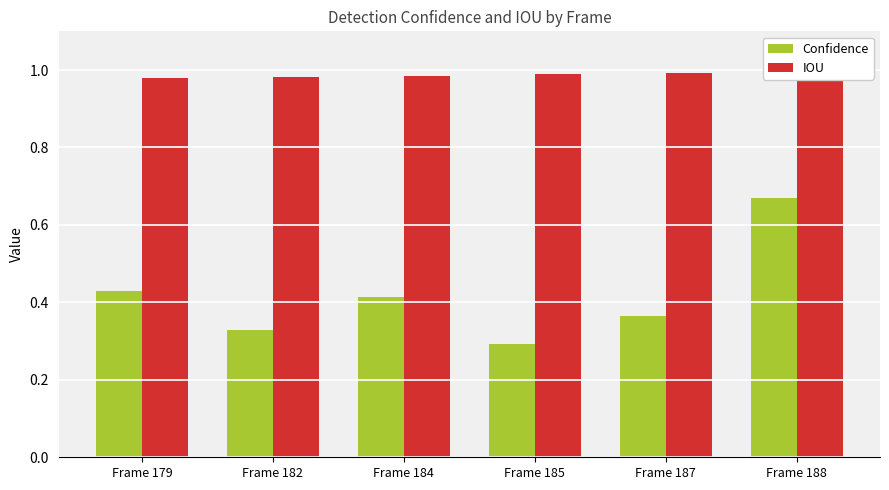

At how many categories does at least one series exceed 0?

6